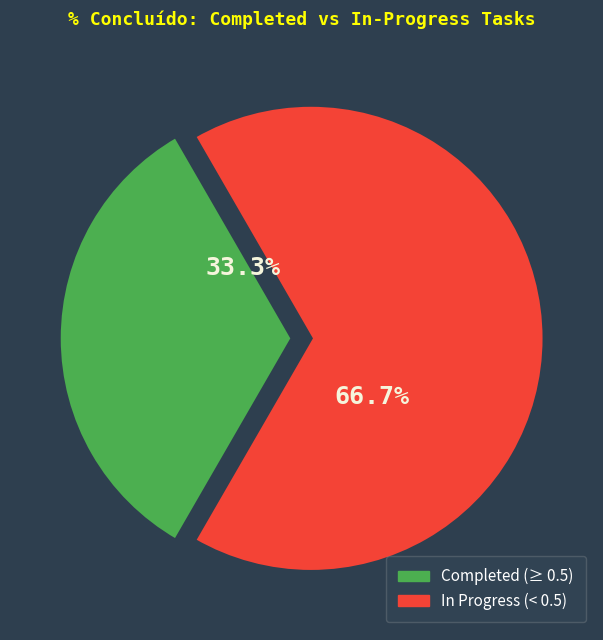

Is there a majority slice in this chart?

Yes